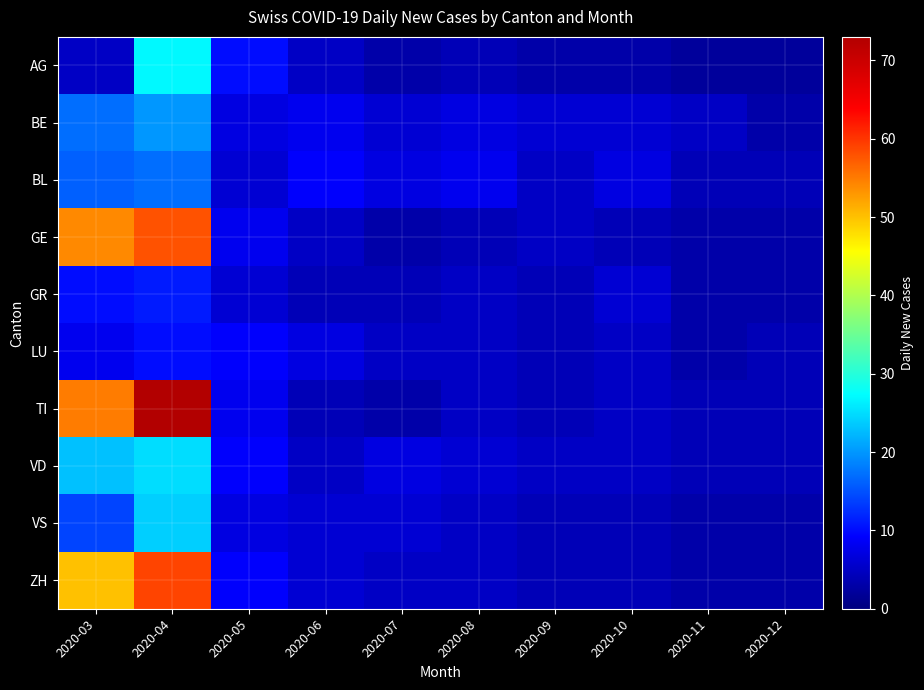

Reading left to right, extract all data points from this chart.

AG: 2020-03=5	2020-04=27	2020-05=10	2020-06=5	2020-07=3	2020-08=4	2020-09=3	2020-10=3	2020-11=2	2020-12=2
BE: 2020-03=17	2020-04=20	2020-05=7	2020-06=8	2020-07=6	2020-08=7	2020-09=6	2020-10=6	2020-11=5	2020-12=3
BL: 2020-03=16	2020-04=17	2020-05=6	2020-06=9	2020-07=7	2020-08=8	2020-09=5	2020-10=7	2020-11=4	2020-12=4
GE: 2020-03=54	2020-04=58	2020-05=8	2020-06=5	2020-07=3	2020-08=4	2020-09=5	2020-10=4	2020-11=3	2020-12=3
GR: 2020-03=10	2020-04=11	2020-05=6	2020-06=4	2020-07=4	2020-08=5	2020-09=4	2020-10=6	2020-11=3	2020-12=3
LU: 2020-03=8	2020-04=10	2020-05=9	2020-06=7	2020-07=5	2020-08=5	2020-09=4	2020-10=5	2020-11=3	2020-12=4
TI: 2020-03=55	2020-04=73	2020-05=8	2020-06=4	2020-07=3	2020-08=5	2020-09=4	2020-10=5	2020-11=4	2020-12=4
VD: 2020-03=23	2020-04=25	2020-05=9	2020-06=5	2020-07=7	2020-08=6	2020-09=5	2020-10=5	2020-11=4	2020-12=4
VS: 2020-03=14	2020-04=24	2020-05=7	2020-06=6	2020-07=6	2020-08=5	2020-09=4	2020-10=4	2020-11=3	2020-12=3
ZH: 2020-03=50	2020-04=59	2020-05=9	2020-06=6	2020-07=5	2020-08=5	2020-09=4	2020-10=4	2020-11=3	2020-12=3